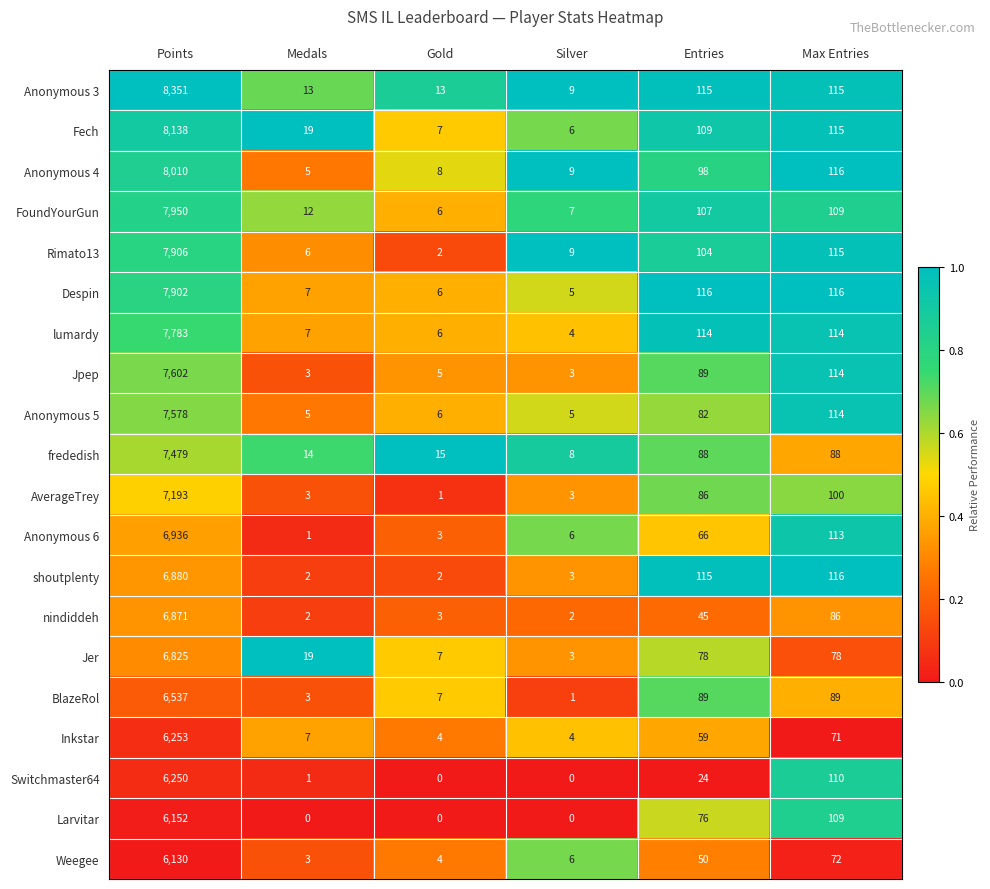

The nindiddeh series shows 45 at Entries. True or false?

True